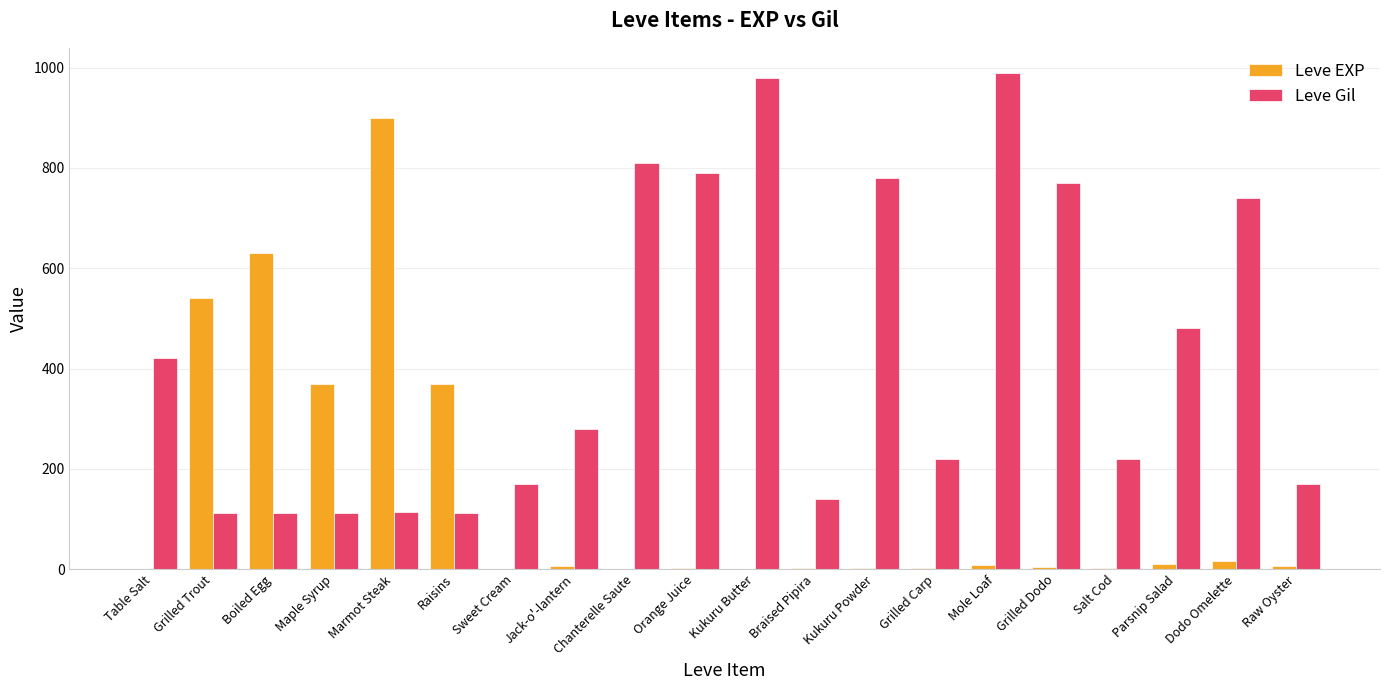

The value of Leve EXP at Maple Syrup is 505. True or false?

False